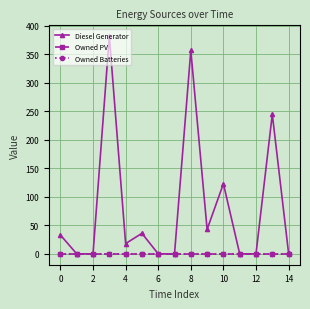

Reading right to left, list all the values displayed in this chart.

Diesel Generator: 1	245	0	0	123	43	357	0	0	36	18	382	0	0	33
Owned PV: 0	0	0	0	0	0	0	0	0	0	0	0	0	0	0
Owned Batteries: 0	0	0	0	0	0	0	0	0	0	0	0	0	0	0